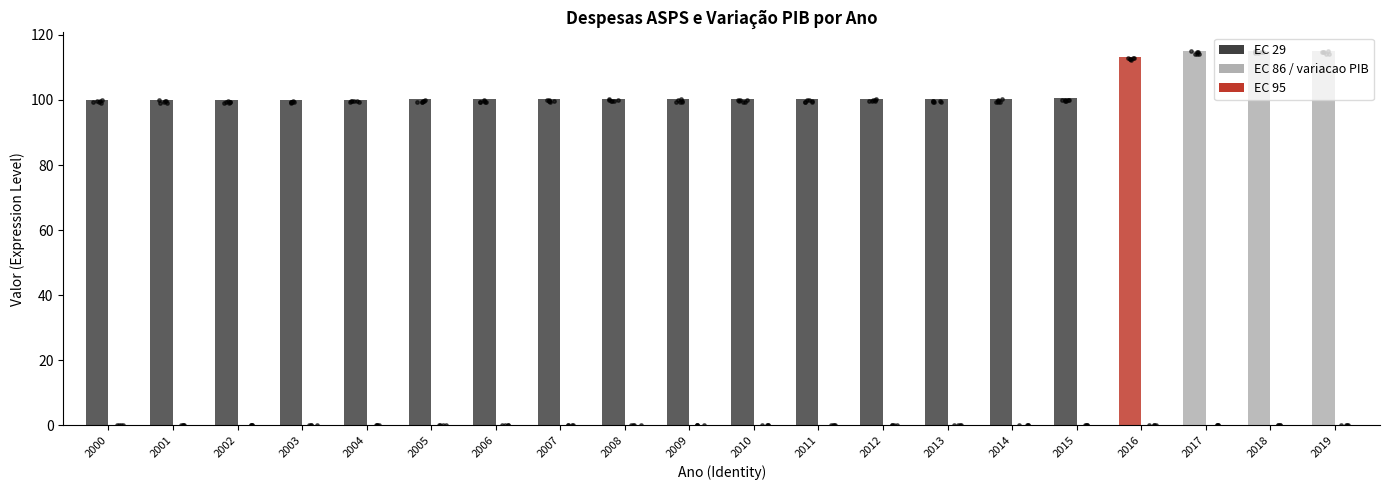

At how many categories does at least one series exceed 77?

20